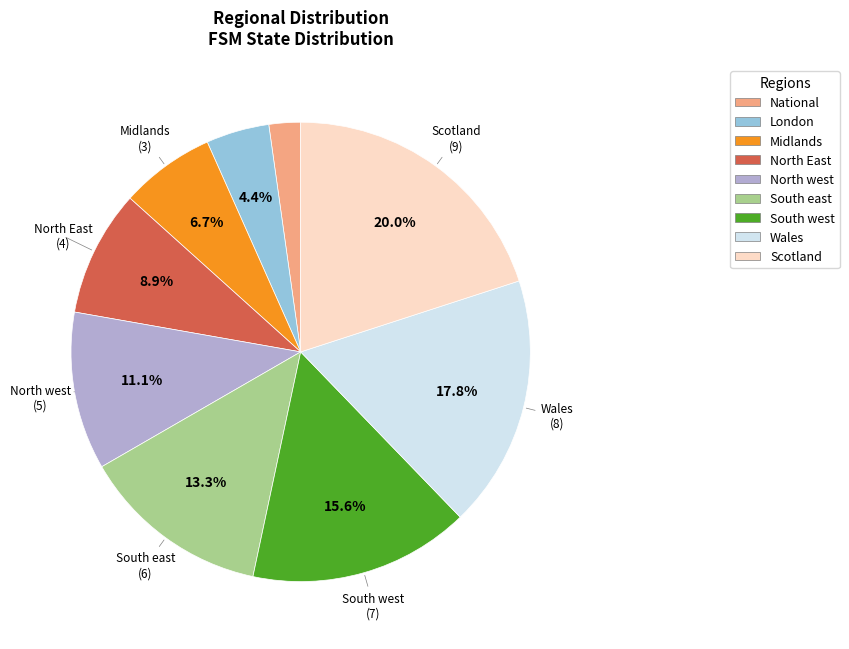

To the nearest percent, what is the difference between the largest and smallest slice percentages?

18%